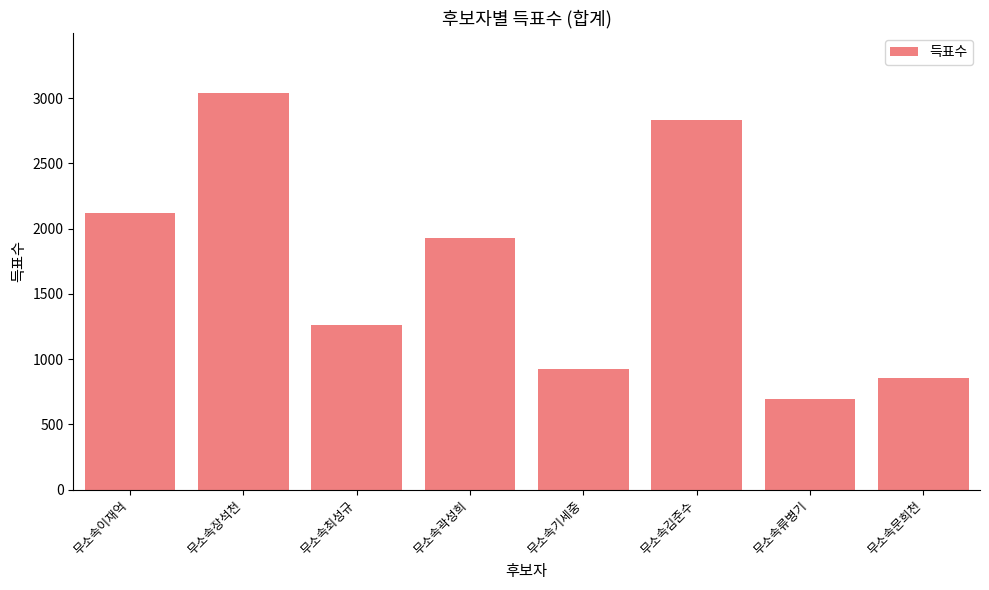

List the labels in order of value, smallest first.

무소속류병기, 무소속문희천, 무소속기세중, 무소속최성규, 무소속곽성희, 무소속이재억, 무소속김준수, 무소속장석천